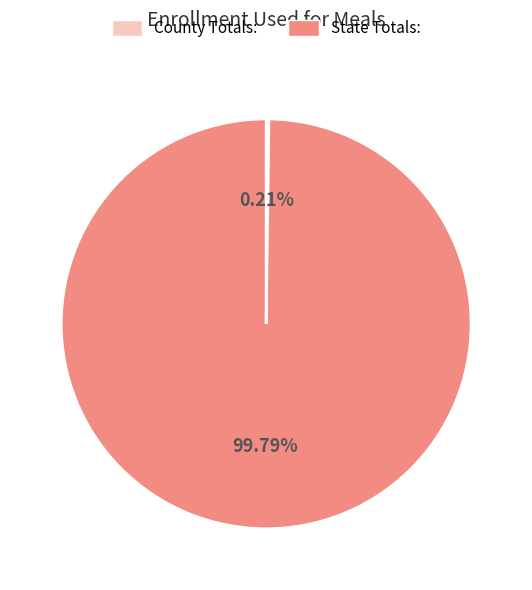

Which slice represents more than half of the pie?

State Totals: